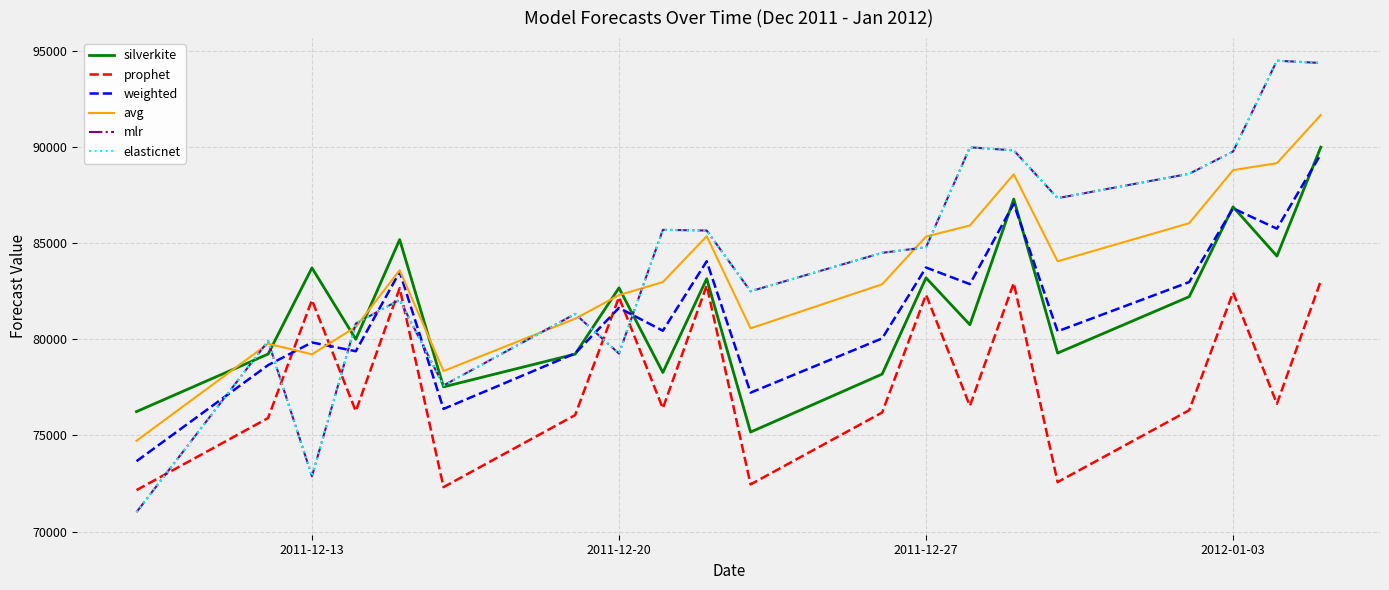

Which series has the widest spread of values?

mlr